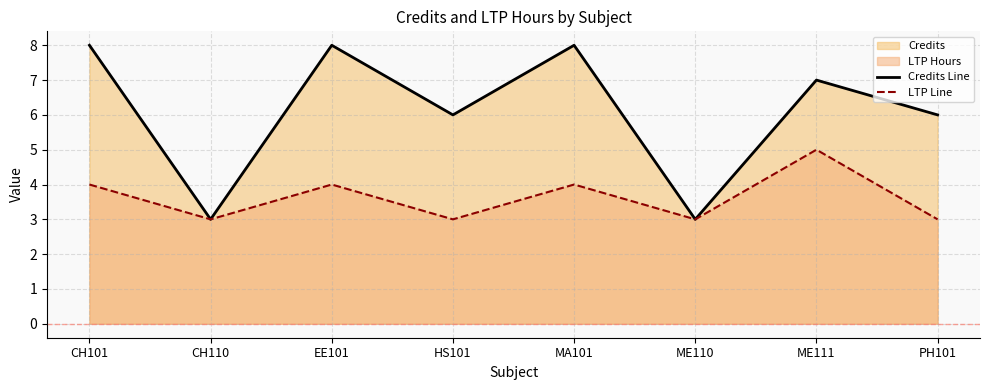

True or false: LTP Line and Credits Line cross at least once.

False